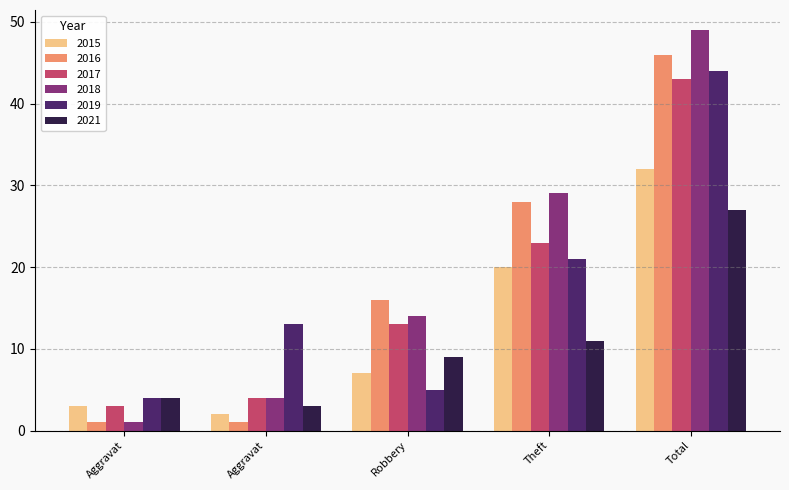

How many distinct data groups are displayed?

6